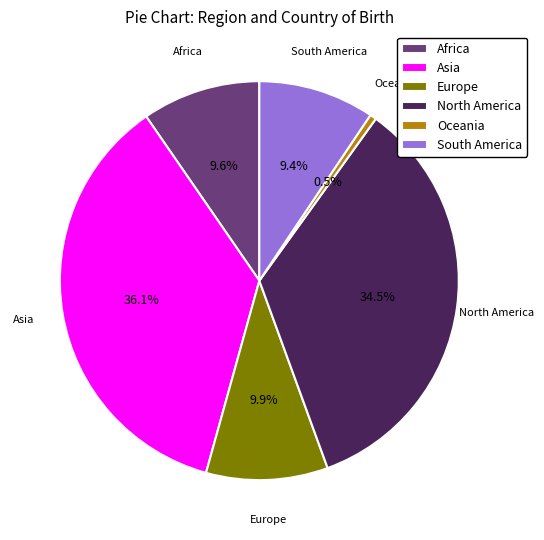

To the nearest percent, what is the difference between the largest and smallest slice percentages?

36%